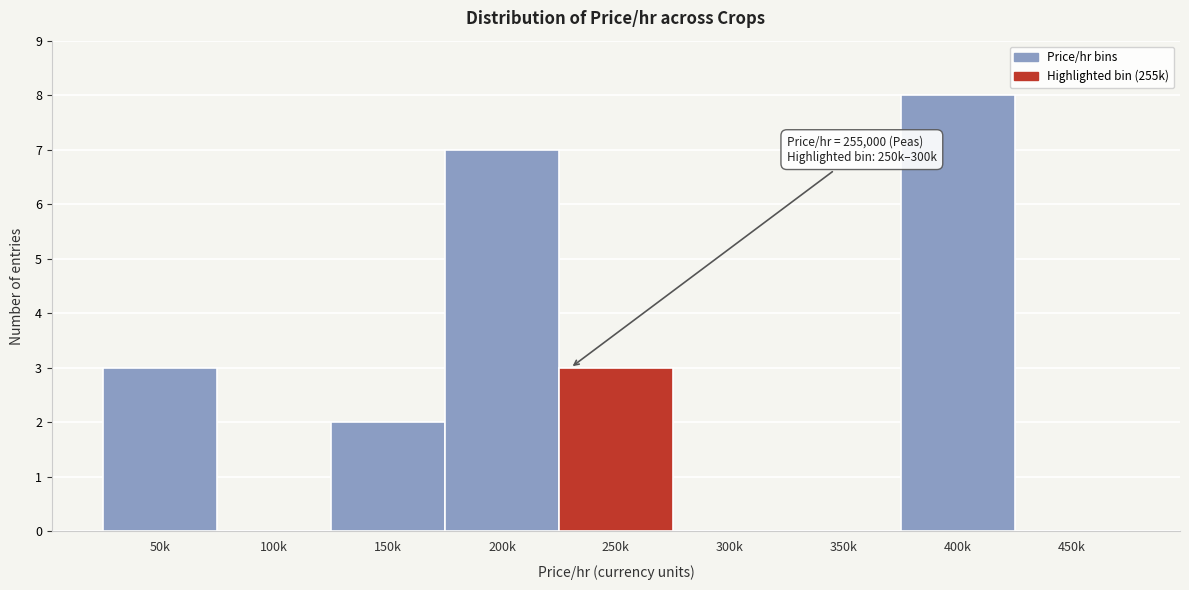

Reading left to right, what are all the values shown in this chart?

50k=3	100k=0	150k=2	200k=7	250k=3	300k=0	350k=0	400k=8	450k=0